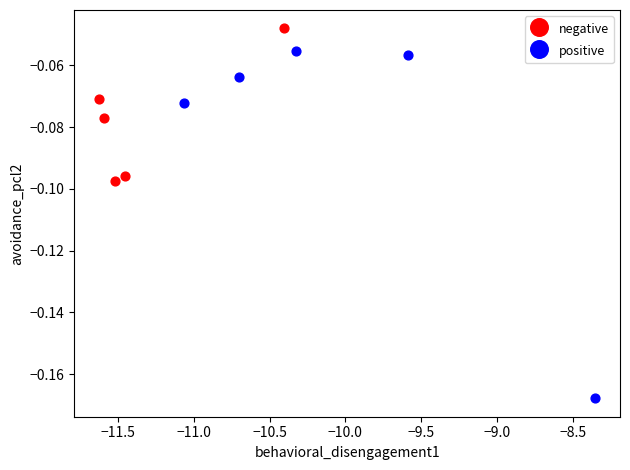

Which series contains the lowest Y value?

positive